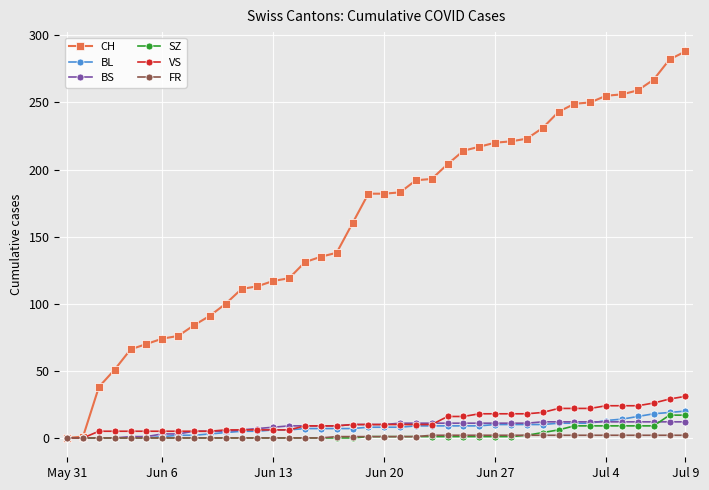

Which series has the largest total across all categories?

CH